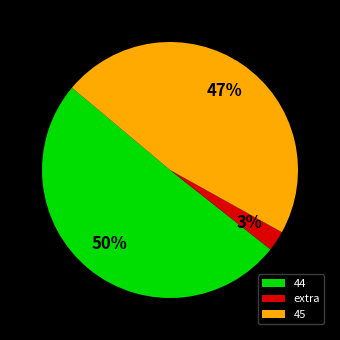

What is the ratio of the value at 44 to the value at 45?

1.1